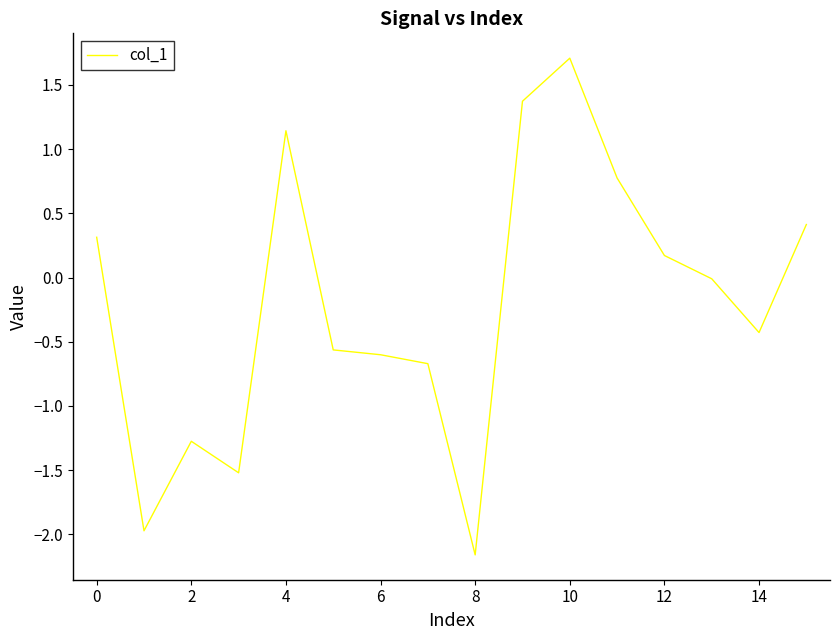

What is the smallest value displayed?

-2.2